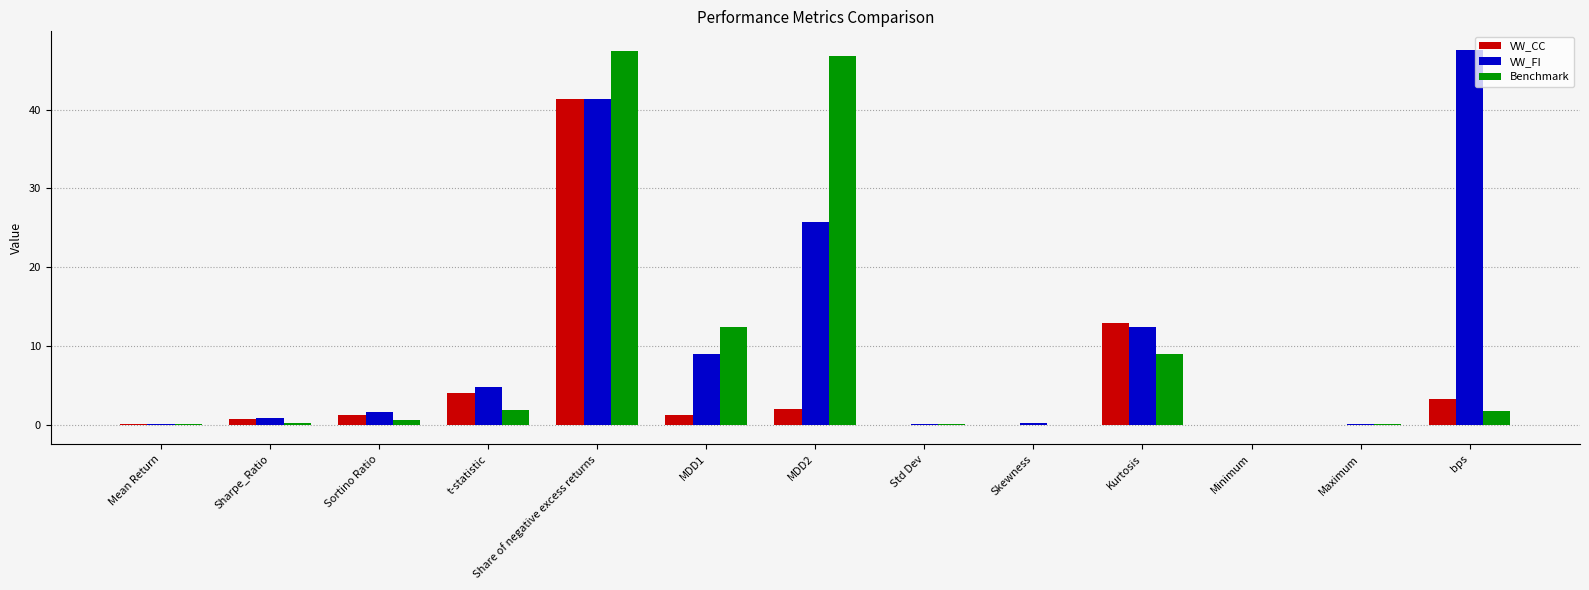

What is the total value across all series at MDD2?

74.4